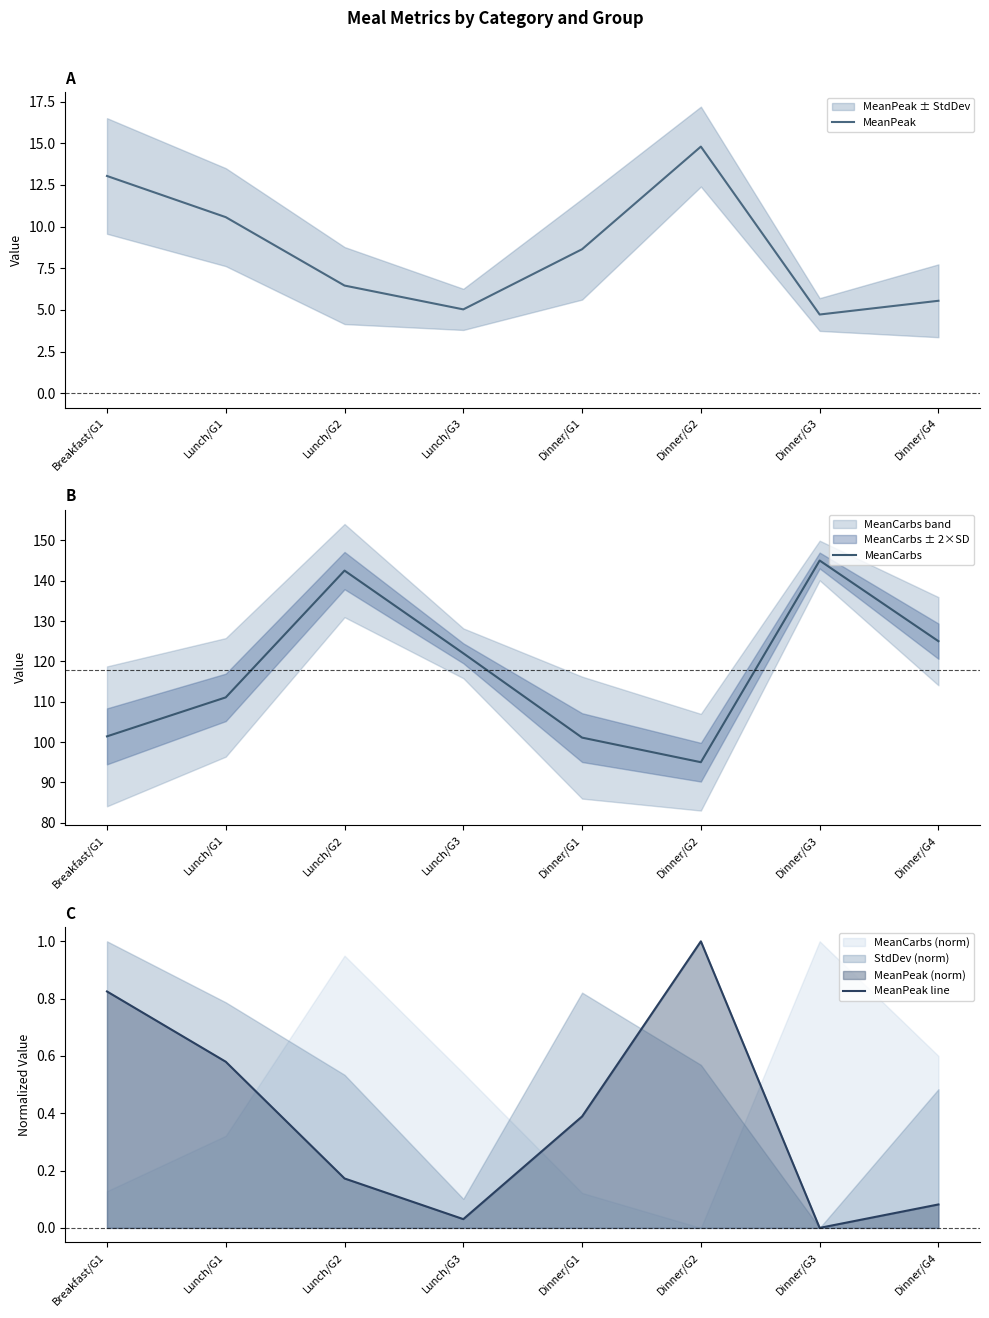

Reading left to right, extract all data points from this chart.

MeanPeak: 13.0	10.6	6.5	5.0	8.6	14.8	4.7	5.5
MeanCarbs: 101.4	111.1	142.5	122.0	101.1	95.0	145.0	125.0
MeanPeak line: 0.8	0.6	0.2	0.0	0.4	1.0	0.0	0.1